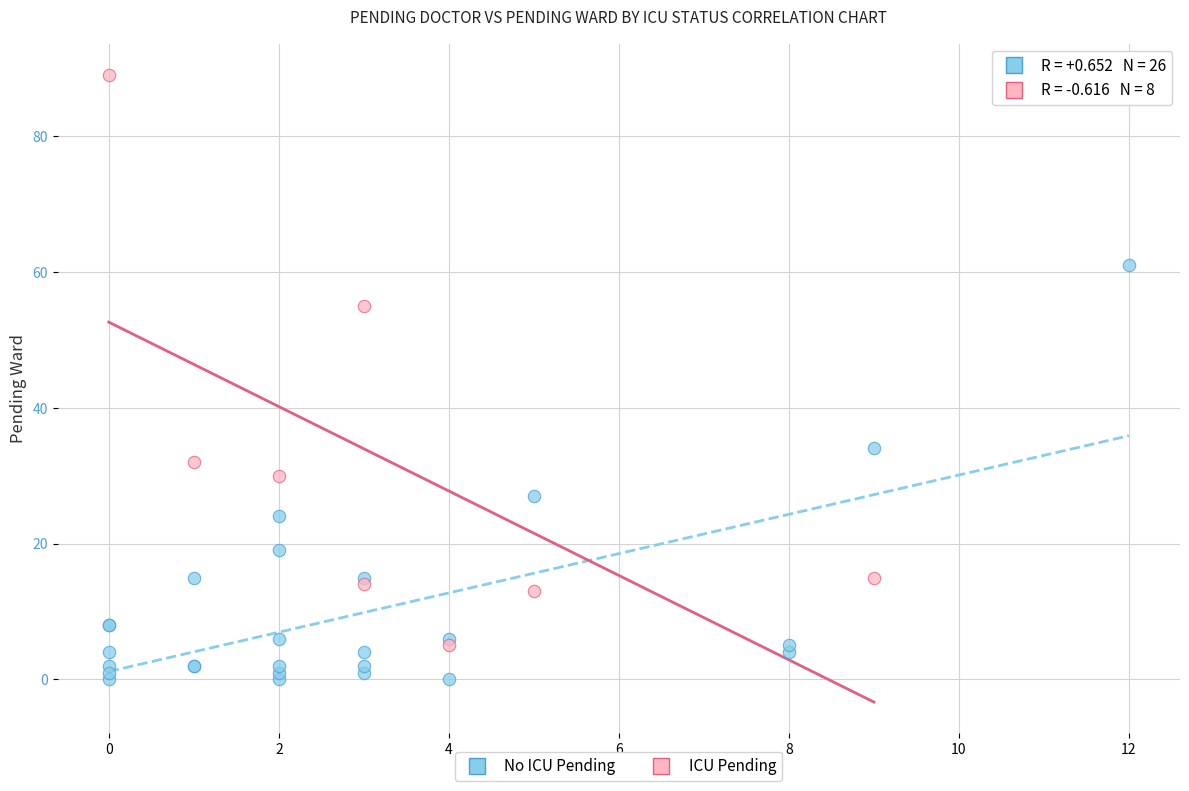

Which series reaches the minimum Y coordinate?

No ICU Pending